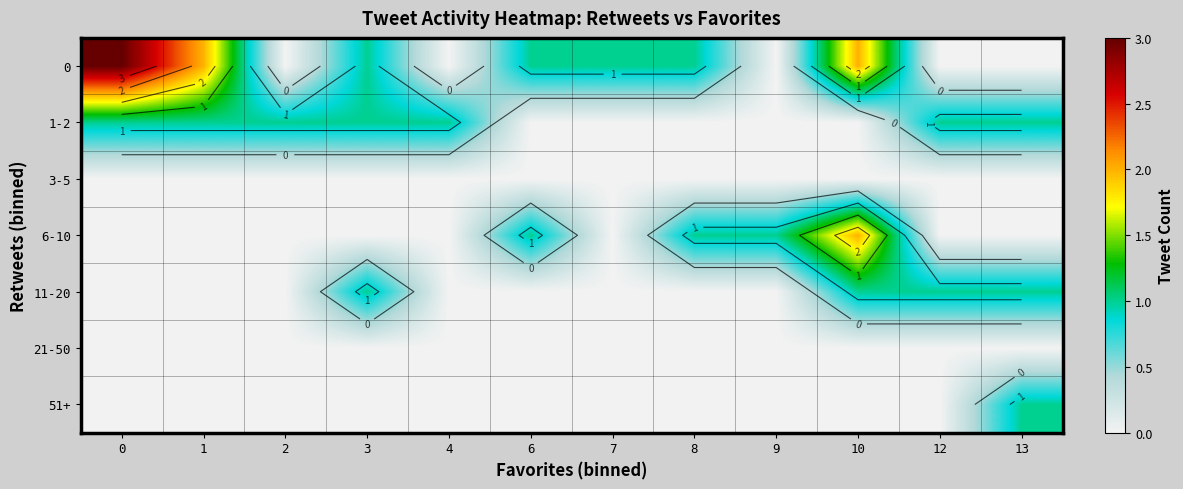

The value of 11-20 at 4 is 0. True or false?

False